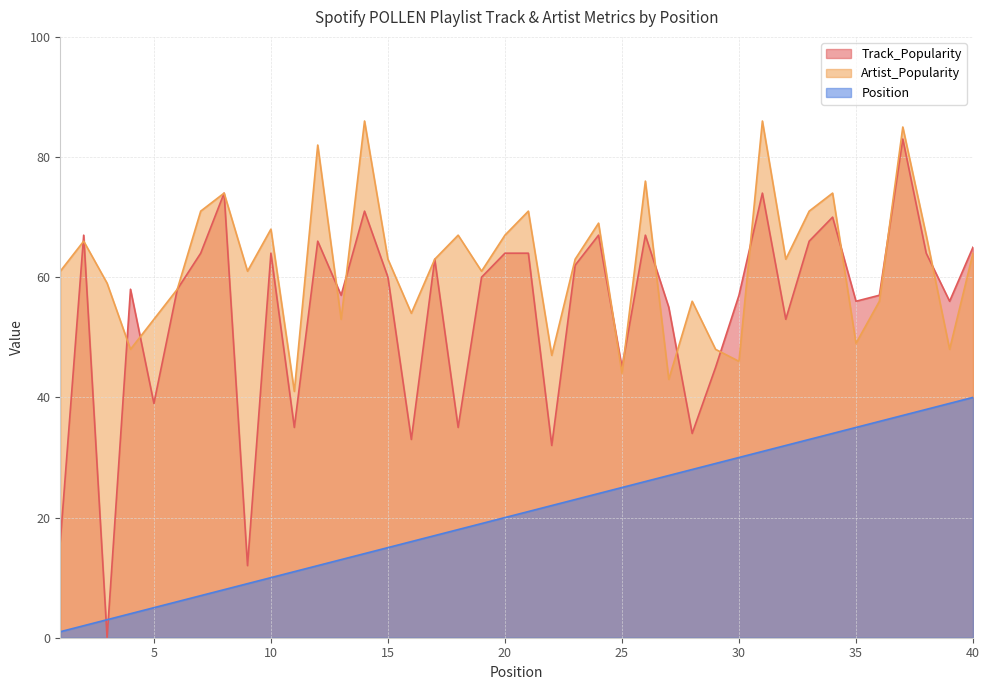

What is the lowest value of the Artist_Popularity series?

41